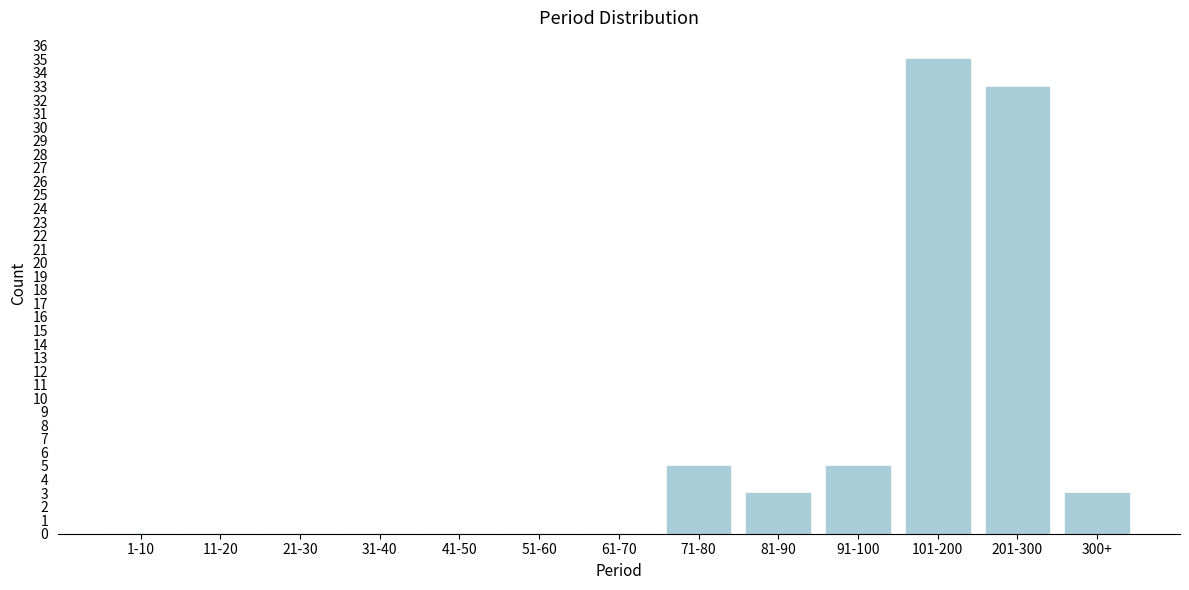

Reading right to left, list all the values displayed in this chart.

300+=3	201-300=33	101-200=35	91-100=5	81-90=3	71-80=5	61-70=0	51-60=0	41-50=0	31-40=0	21-30=0	11-20=0	1-10=0